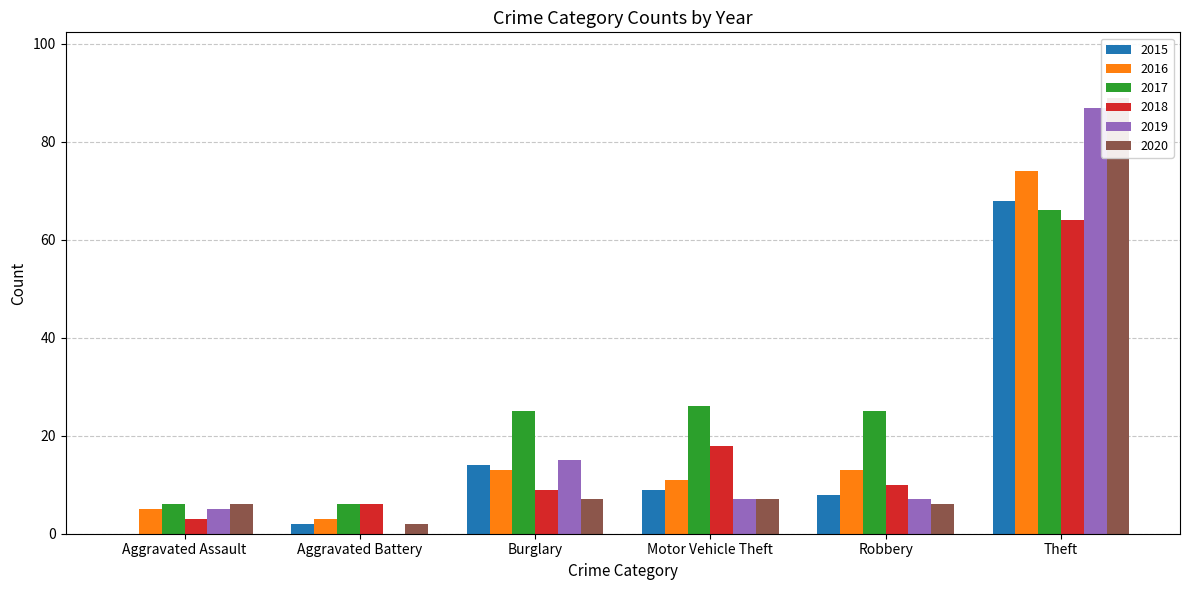

Which series has the largest range (max minus min)?

2019